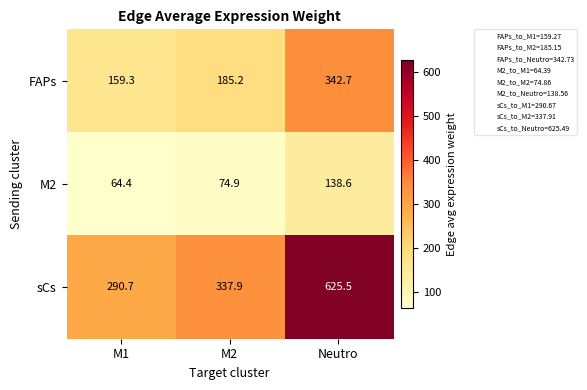

Reading left to right, extract all data points from this chart.

FAPs: M1=159.3	M2=185.2	Neutro=342.7
M2: M1=64.4	M2=74.9	Neutro=138.6
sCs: M1=290.7	M2=337.9	Neutro=625.5